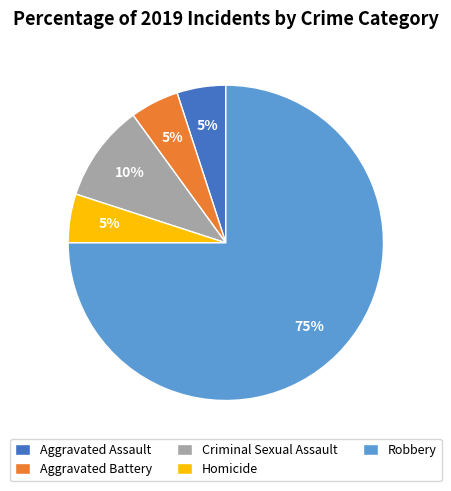

True or false: Aggravated Assault accounts for 11% of the total.

False